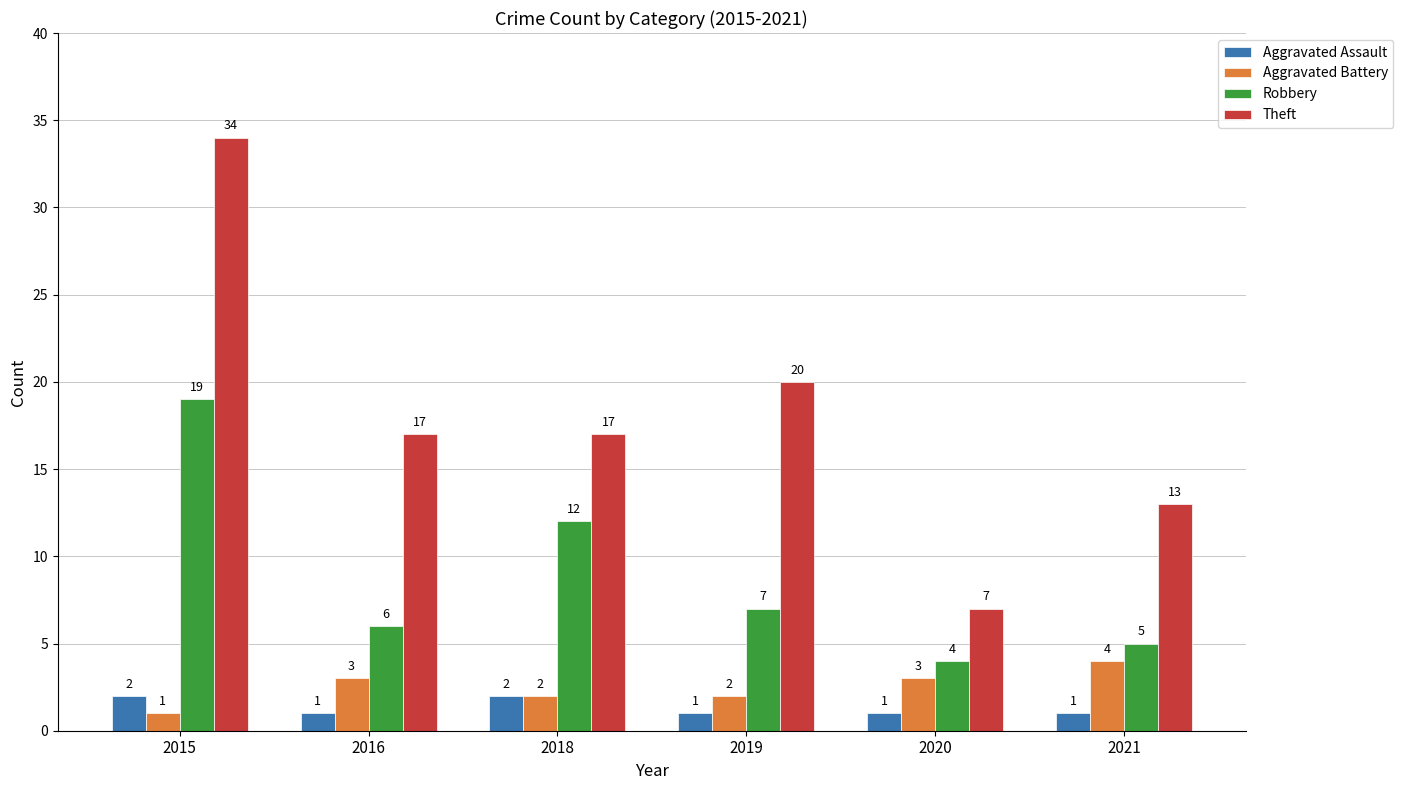

Read the Theft value at 2016, to the nearest 5.

15